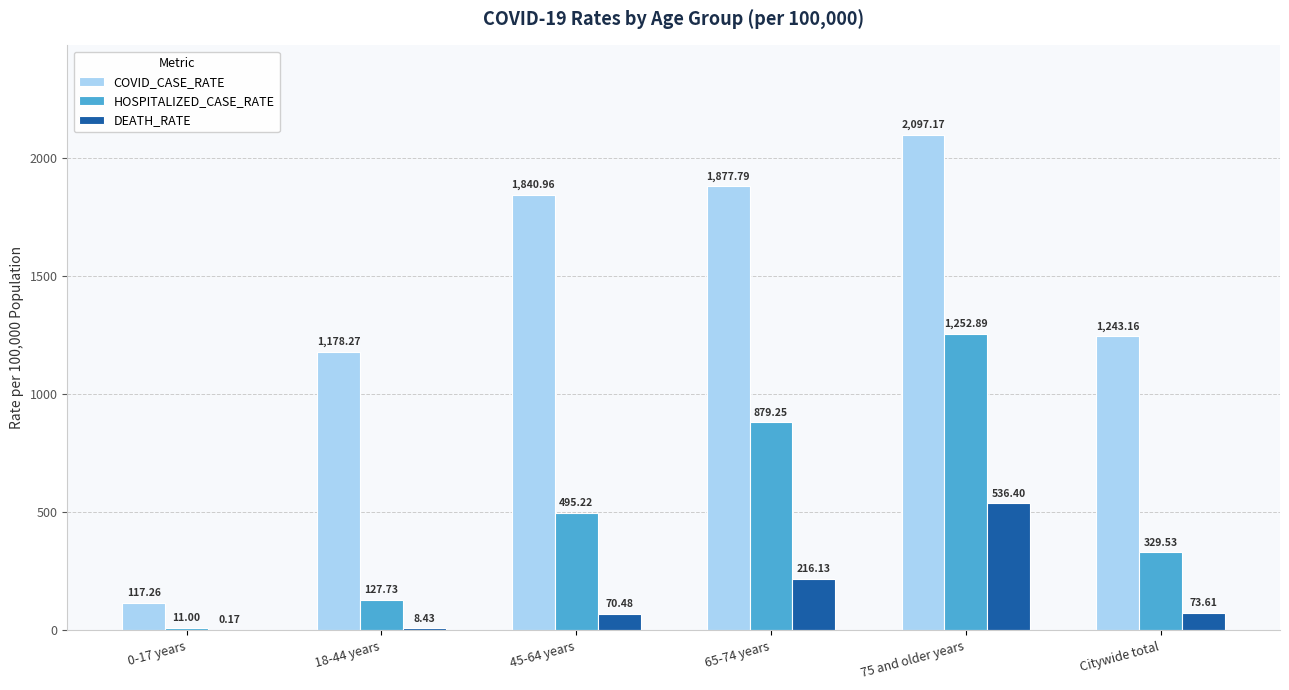

Is the value of HOSPITALIZED_CASE_RATE at Citywide total greater than the value of COVID_CASE_RATE at 0-17 years?

Yes